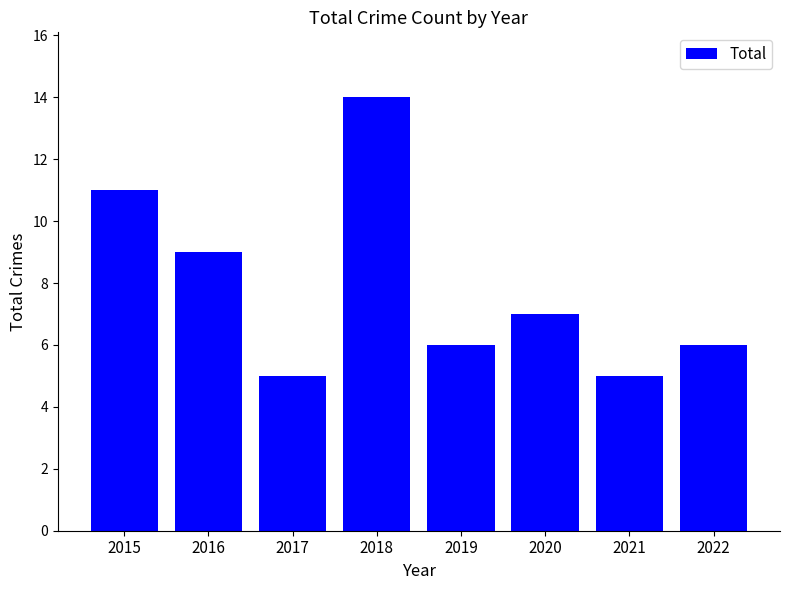

Is it true that the value at 2017 is 5?

True